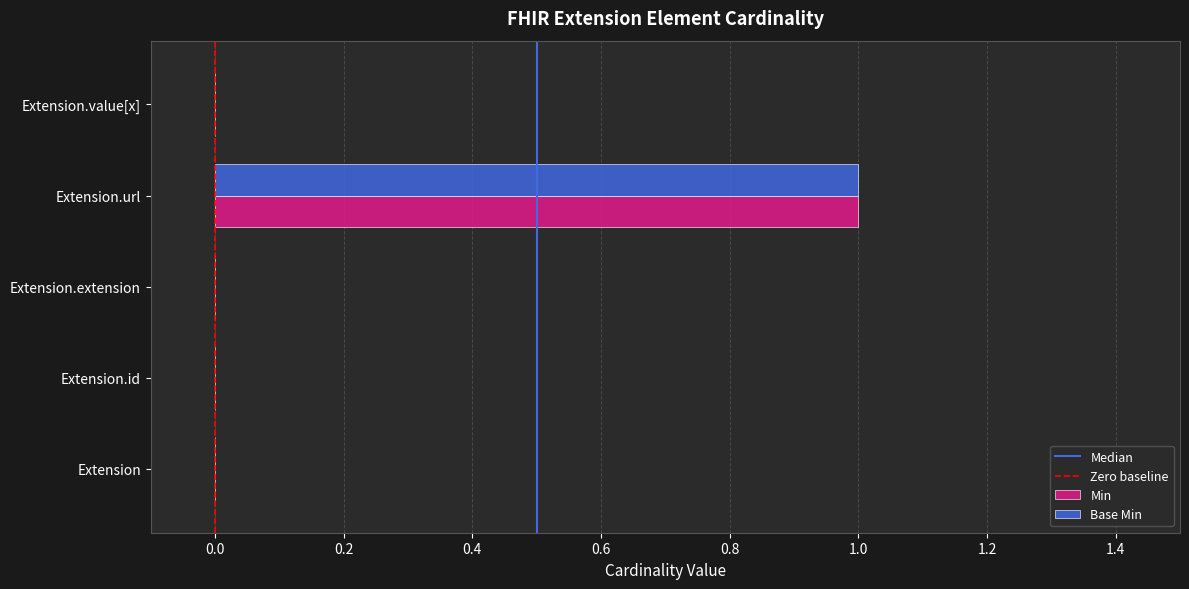

The Base Min series shows 2 at Extension.url. True or false?

False